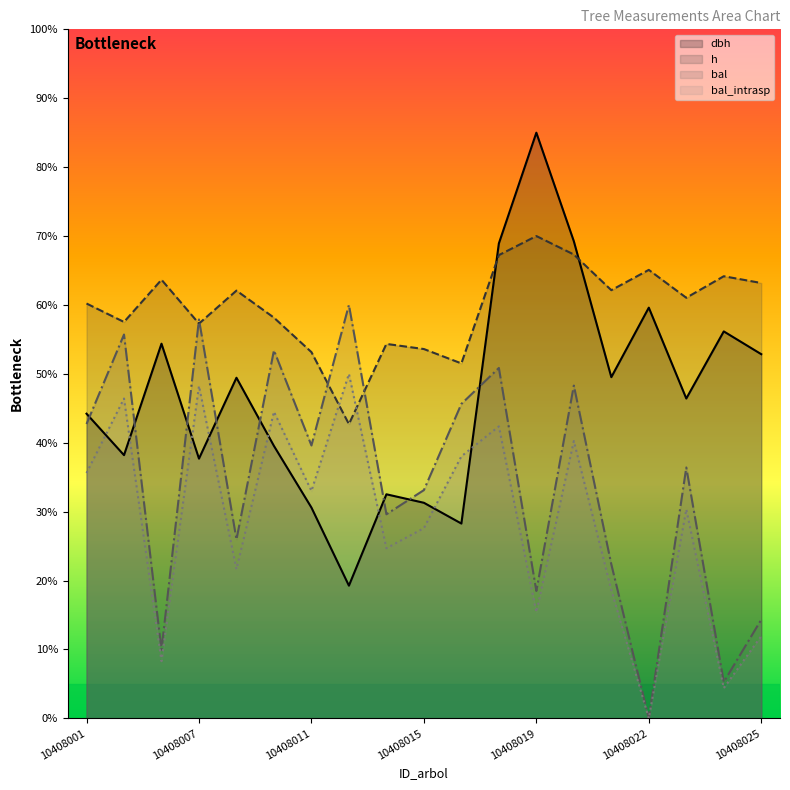

The value of h at 10408008 is 30.5. True or false?

False